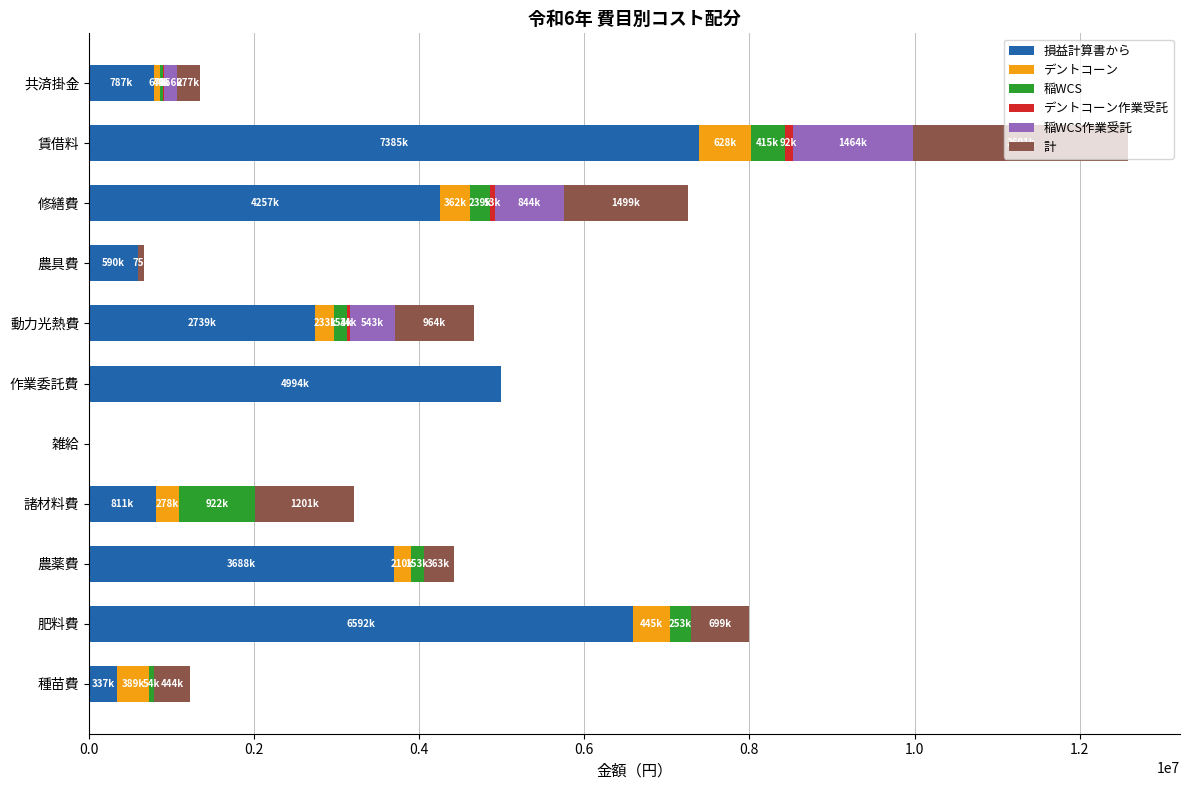

At which category is the sum across all series the highest?

賃借料